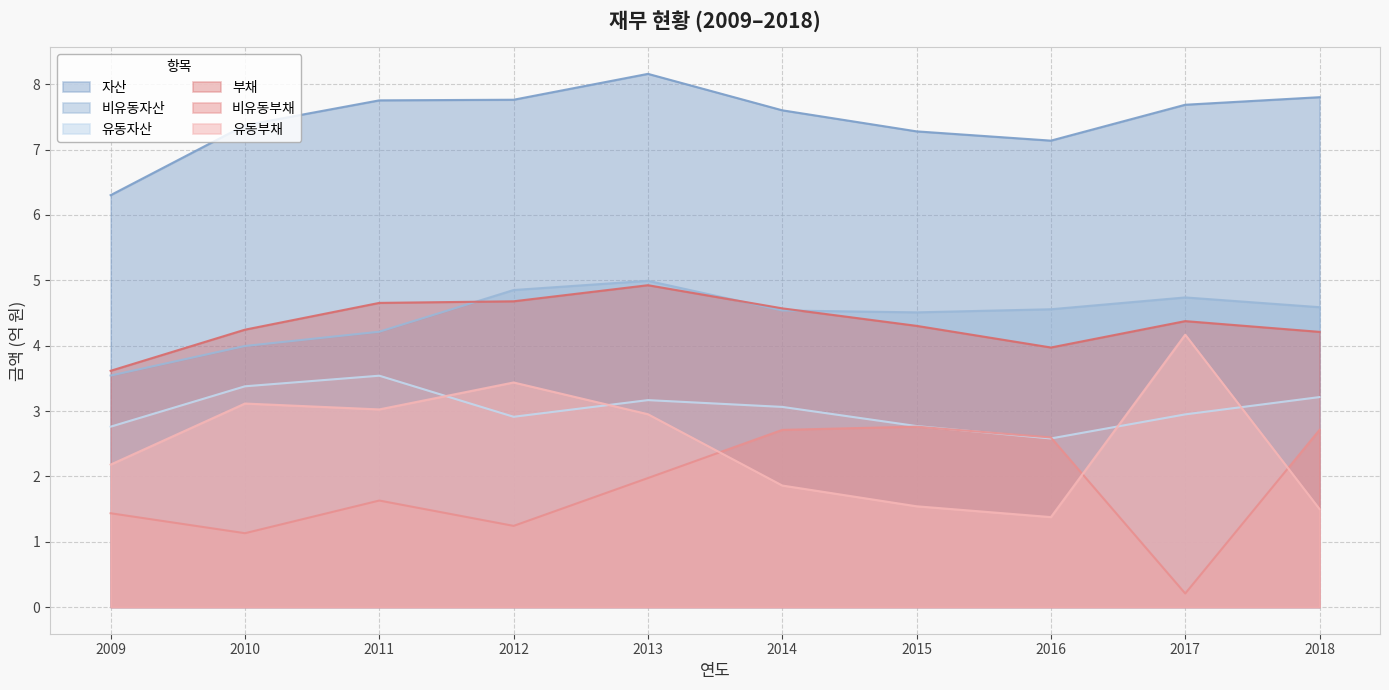

Reading right to left, extract all data points from this chart.

자산: 2018=7.8	2017=7.7	2016=7.1	2015=7.3	2014=7.6	2013=8.2	2012=7.8	2011=7.8	2010=7.4	2009=6.3
유동자산: 2018=3.2	2017=2.9	2016=2.6	2015=2.8	2014=3.1	2013=3.2	2012=2.9	2011=3.5	2010=3.4	2009=2.8
비유동자산: 2018=4.6	2017=4.7	2016=4.6	2015=4.5	2014=4.5	2013=5.0	2012=4.9	2011=4.2	2010=4.0	2009=3.5
부채: 2018=4.2	2017=4.4	2016=4.0	2015=4.3	2014=4.6	2013=4.9	2012=4.7	2011=4.7	2010=4.2	2009=3.6
유동부채: 2018=1.5	2017=4.2	2016=1.4	2015=1.5	2014=1.9	2013=3.0	2012=3.4	2011=3.0	2010=3.1	2009=2.2
비유동부채: 2018=2.7	2017=0.2	2016=2.6	2015=2.8	2014=2.7	2013=2.0	2012=1.2	2011=1.6	2010=1.1	2009=1.4